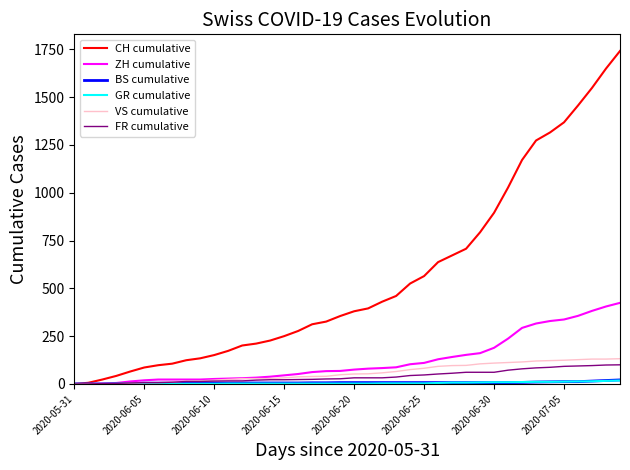

Which series has the largest range (max minus min)?

CH cumulative